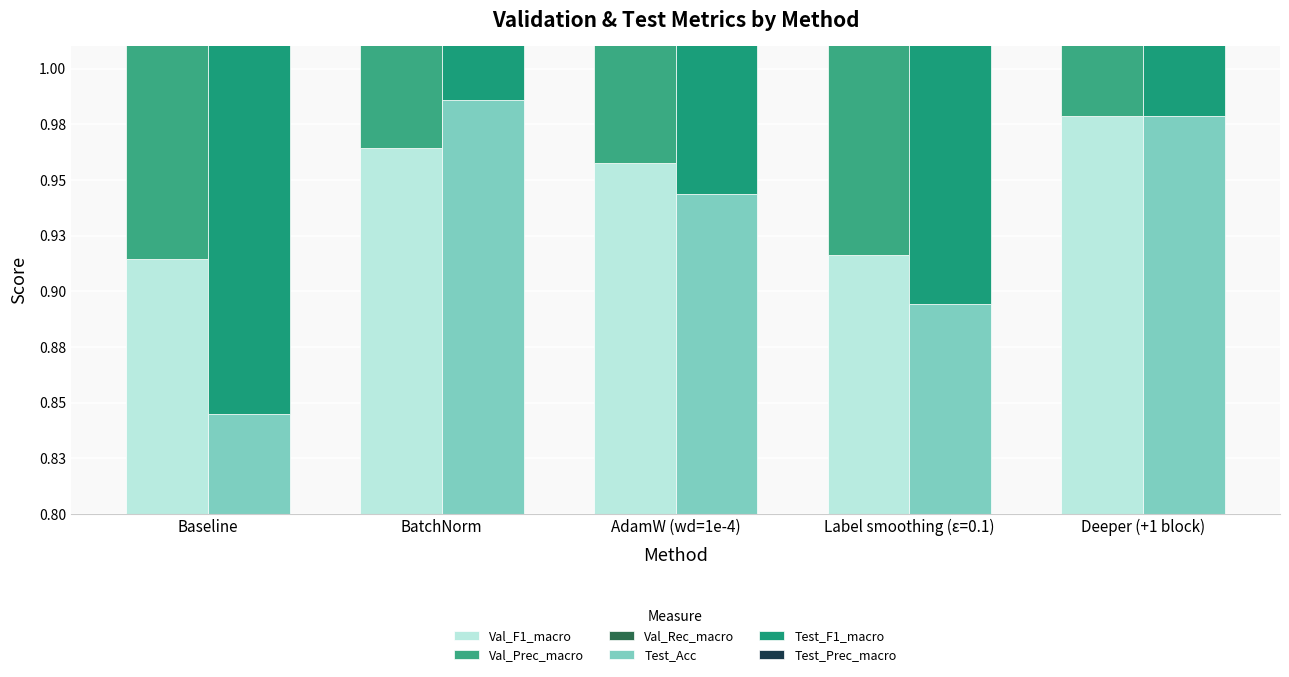

Reading left to right, transcribe all the data shown in this chart.

Val_F1_macro: 0.9	1.0	1.0	0.9	1.0
Val_Prec_macro: 0.9	1.0	1.0	0.9	1.0
Val_Rec_macro: 0.9	1.0	1.0	0.9	1.0
Test_Acc: 0.8	1.0	0.9	0.9	1.0
Test_F1_macro: 0.8	1.0	0.9	0.9	1.0
Test_Prec_macro: 0.9	1.0	0.9	0.9	1.0